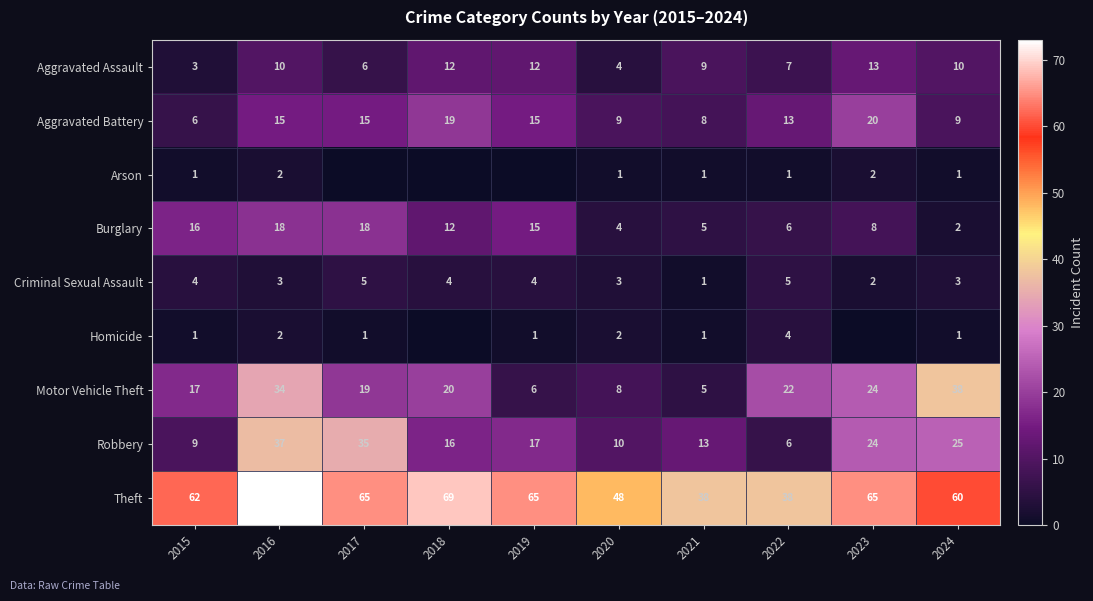

Is it true that Motor Vehicle Theft equals 3 at 2020?

False